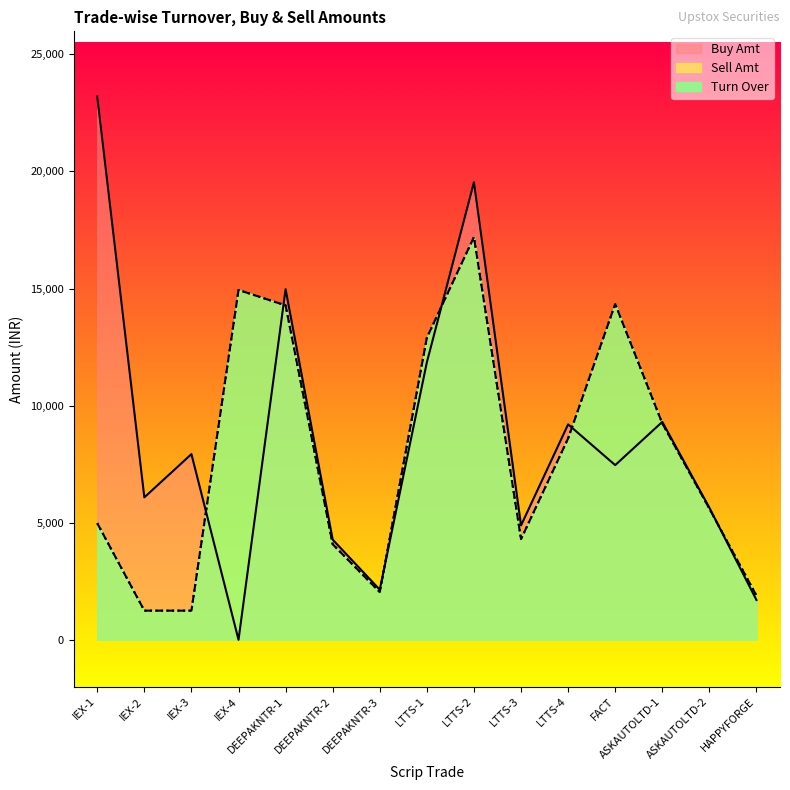

Reading left to right, what are all the values shown in this chart?

Turn Over: 4980.0	1245.0	1245.0	14940.0	14280.0	4080.0	2040.0	12900.0	17200.0	4300.0	8600.0	14340.0	9243.3	5603.0	1886.0
Buy Amt: 23200.0	6083.5	7930.0	0.0	14972.6	4277.9	2138.9	11850.0	19540.0	4885.0	9200.0	7460.0	9306.0	5640.0	1700.0
Sell Amt: 4980.0	1245.0	1245.0	14940.0	14280.0	4080.0	2040.0	12900.0	17200.0	4300.0	8600.0	14340.0	9243.3	5603.0	1886.0